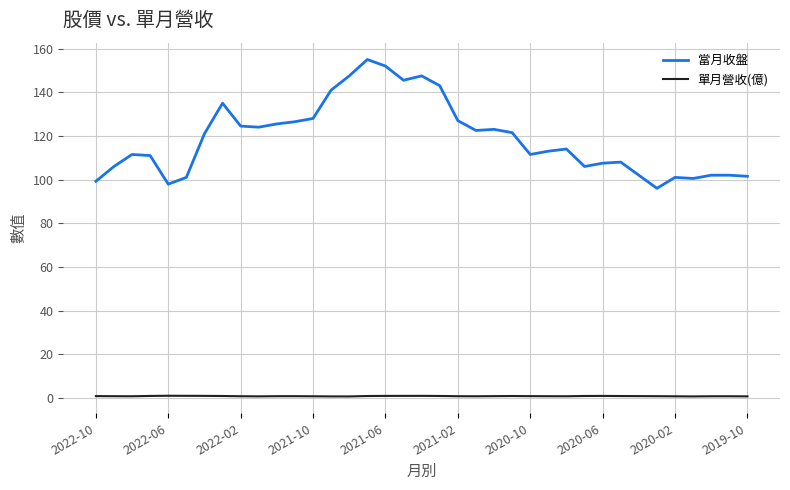

Rank the series by their maximum value, from lowest to highest.

單月營收(億), 當月收盤